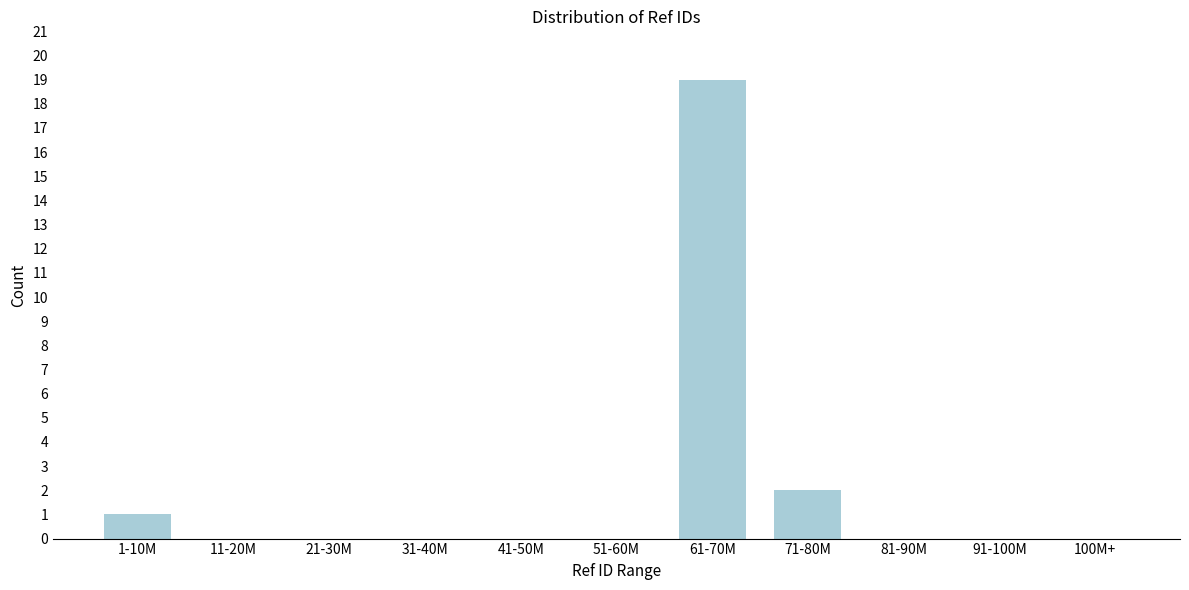

Reading right to left, list all the values displayed in this chart.

100M+=0	91-100M=0	81-90M=0	71-80M=2	61-70M=19	51-60M=0	41-50M=0	31-40M=0	21-30M=0	11-20M=0	1-10M=1